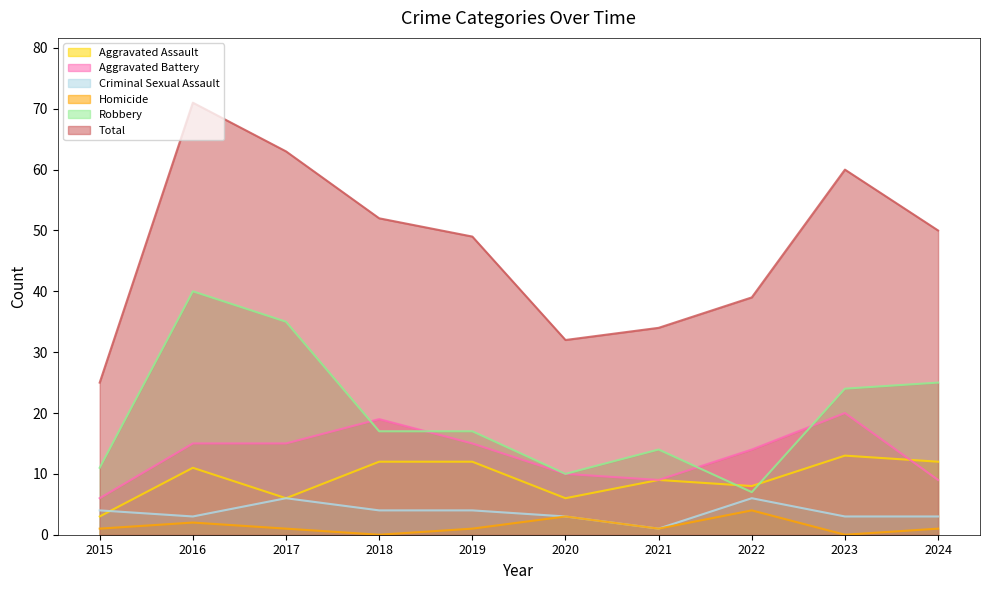

Is the value of Criminal Sexual Assault at 2023 greater than the value of Total at 2021?

No